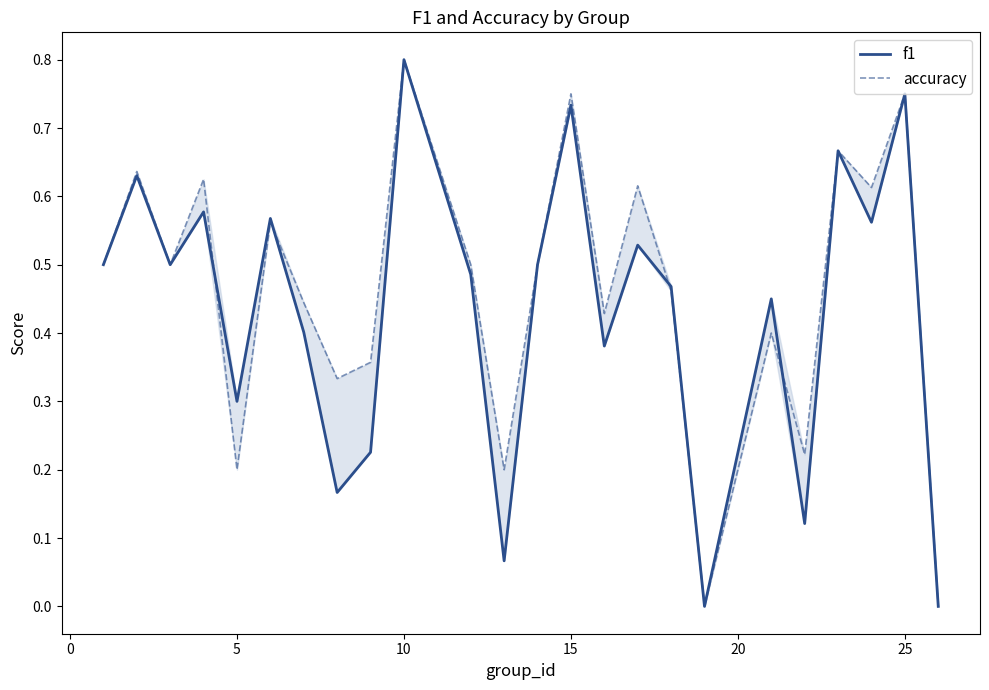

How many values in accuracy are above zero?

22